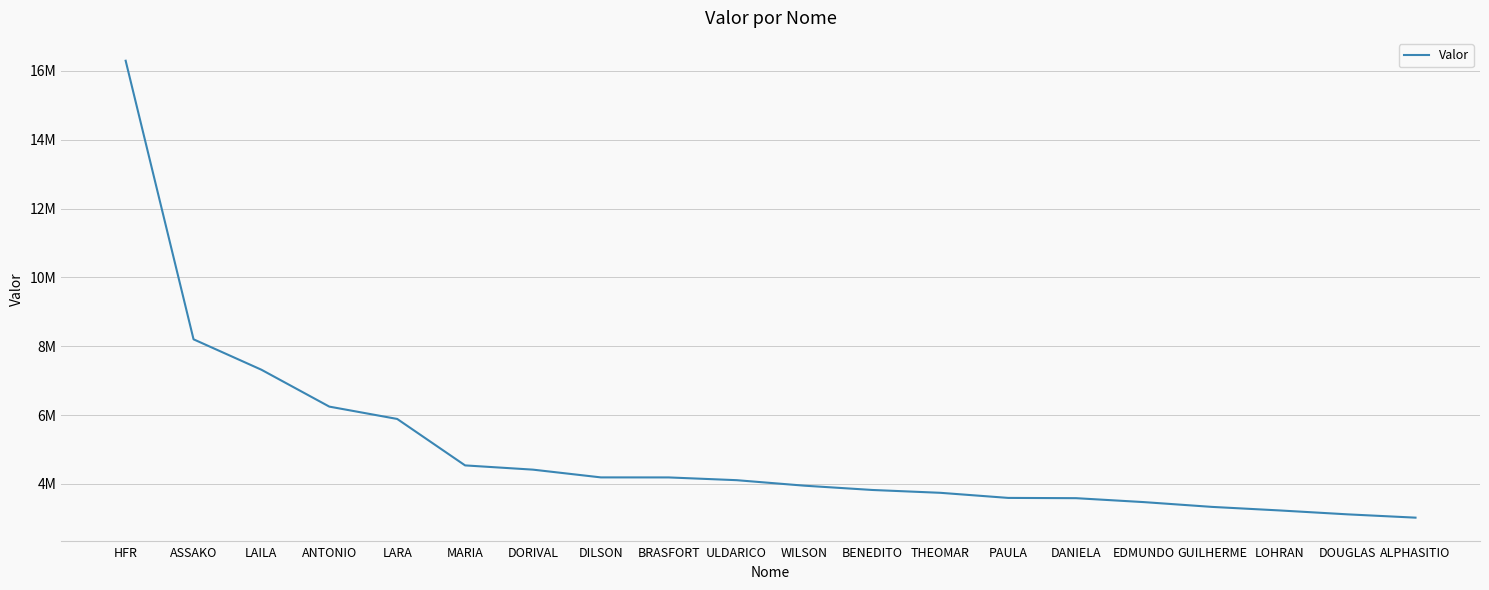

Which label corresponds to the largest value in the chart?

HFR